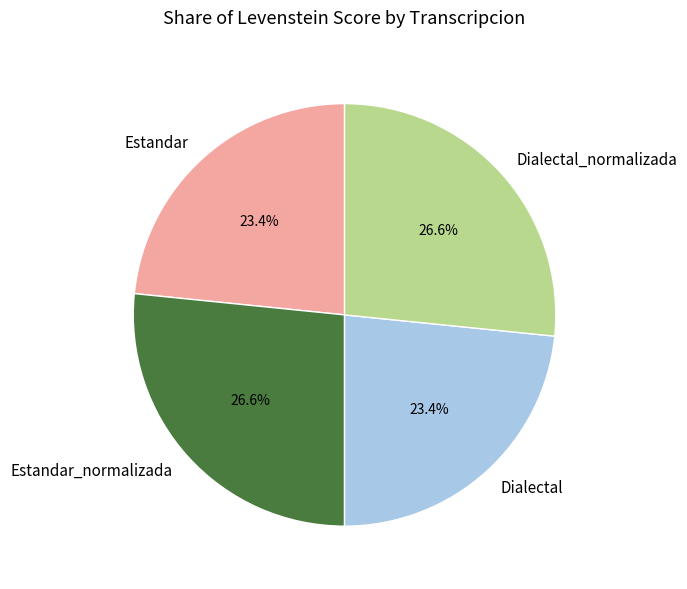

Between Dialectal_normalizada and Estandar, which is larger?

Dialectal_normalizada